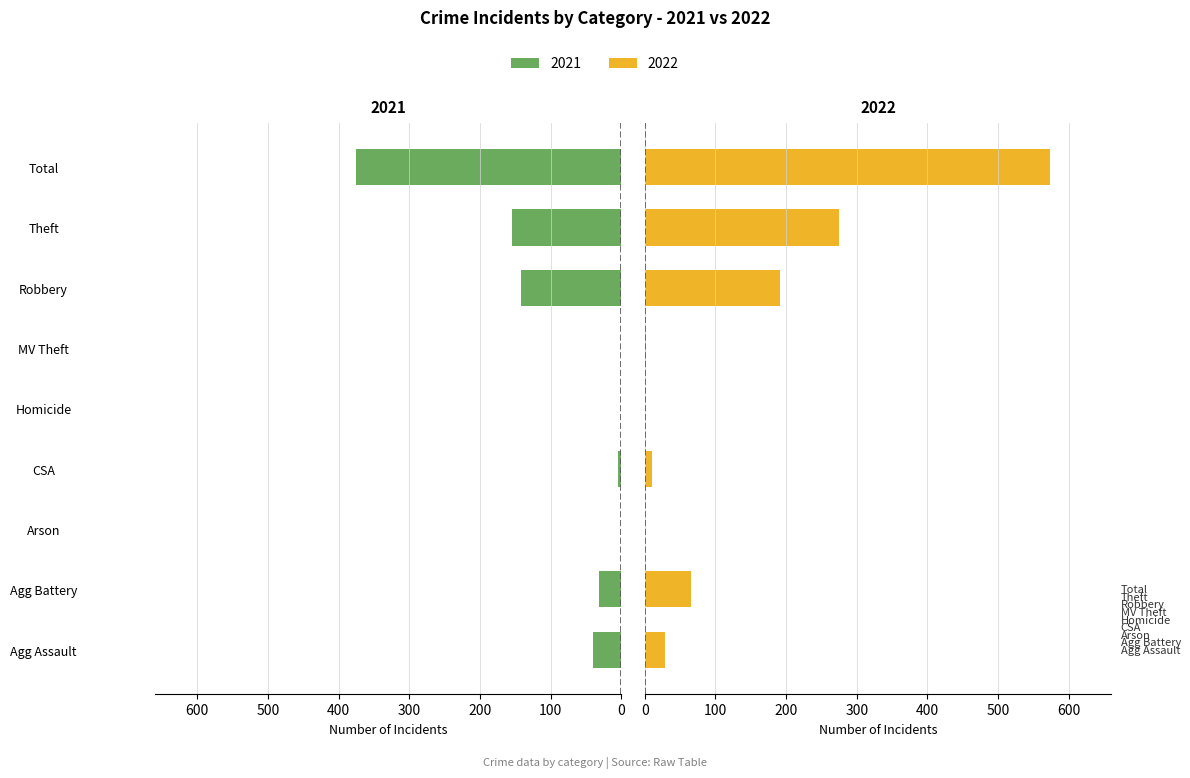

The value of 2022 at Arson is 1. True or false?

True